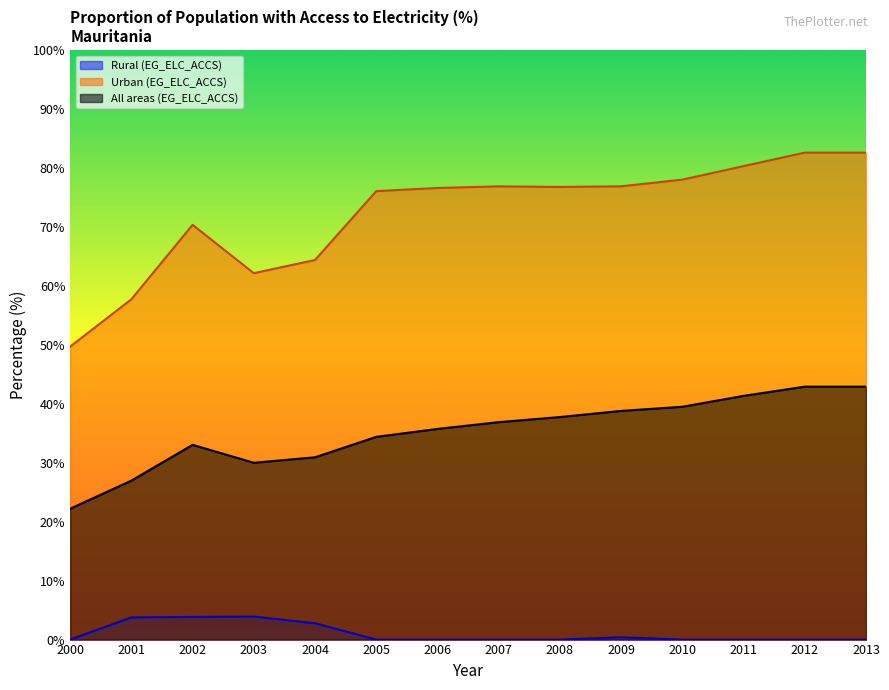

What is the value of the Urban (EG_ELC_ACCS) point at the 6th from the left?

76.1